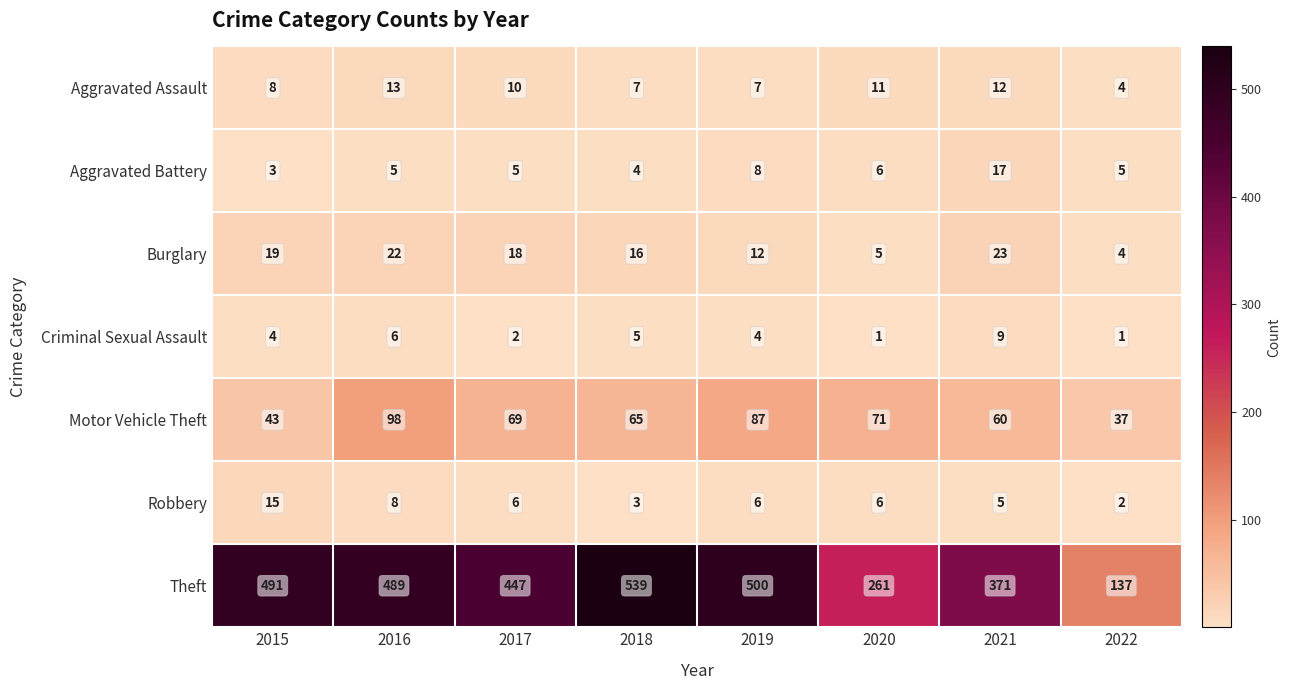

Count the number of categories in the chart.

8